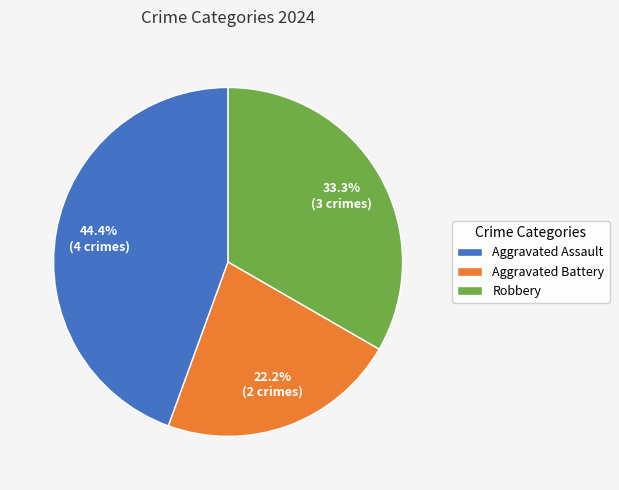

True or false: Robbery accounts for 33% of the total.

True